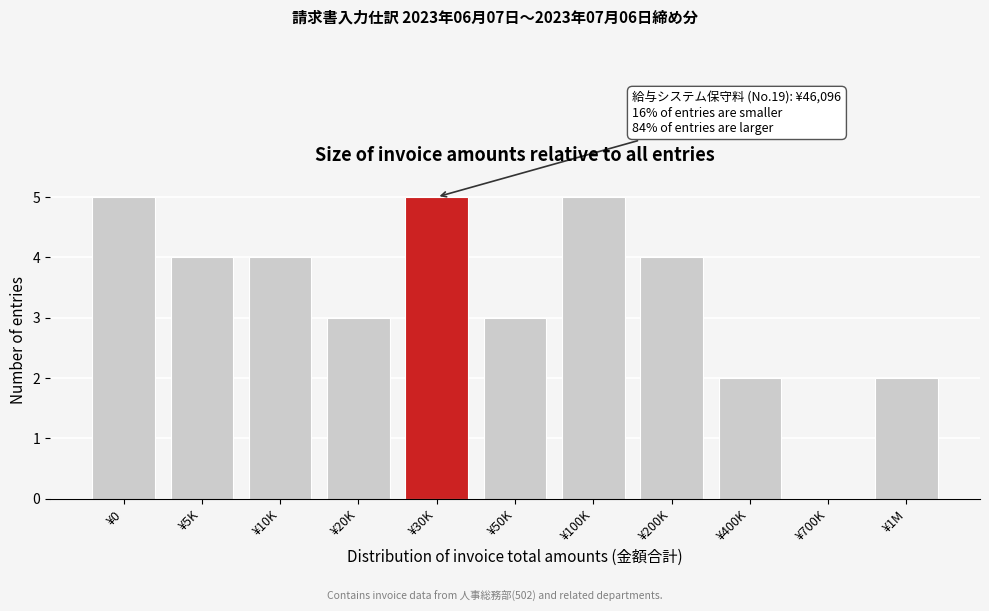

Reading right to left, list all the values displayed in this chart.

¥1M=2	¥700K=0	¥400K=2	¥200K=4	¥100K=5	¥50K=3	¥30K=5	¥20K=3	¥10K=4	¥5K=4	¥0=5